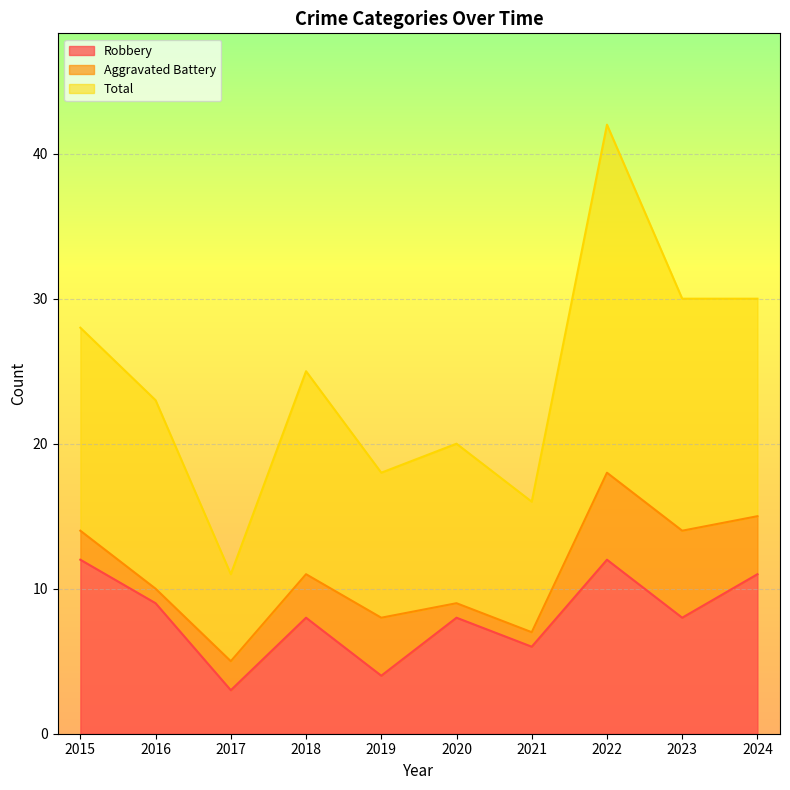

What is the smallest value displayed?

3